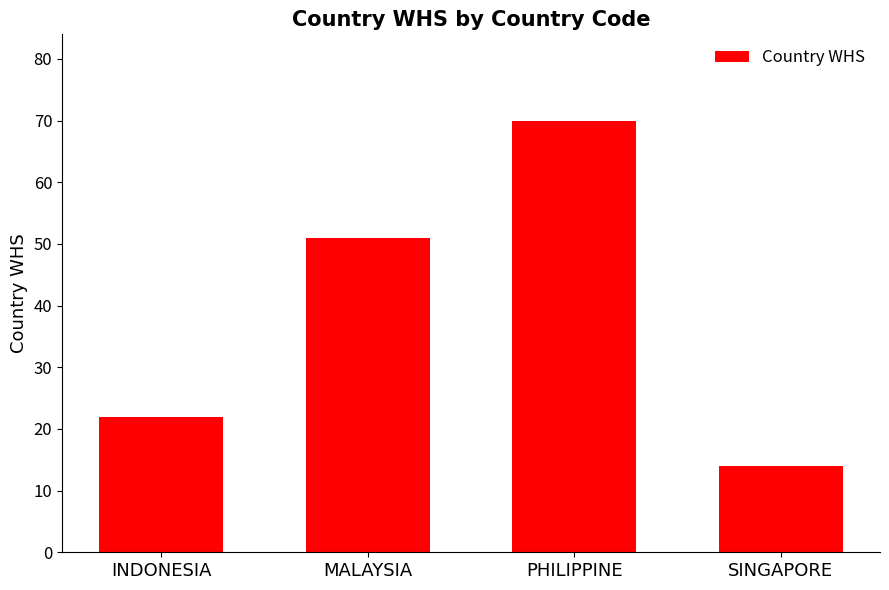

What is the sum of all values?

157